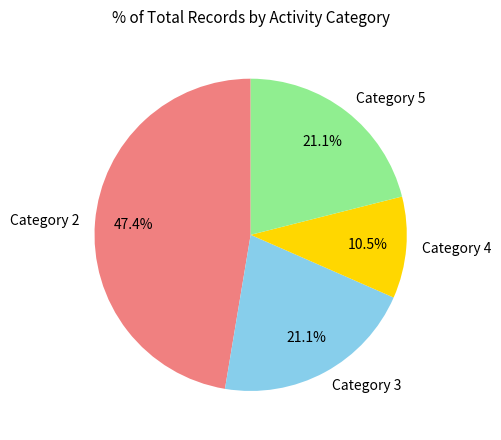

What is the largest slice in the pie chart?

Category 2